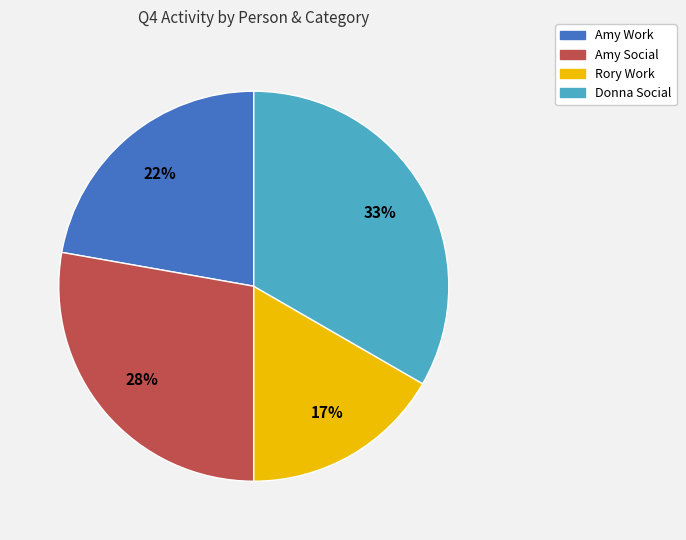

Is the sum of Amy Work and Rory Work greater than half?

No